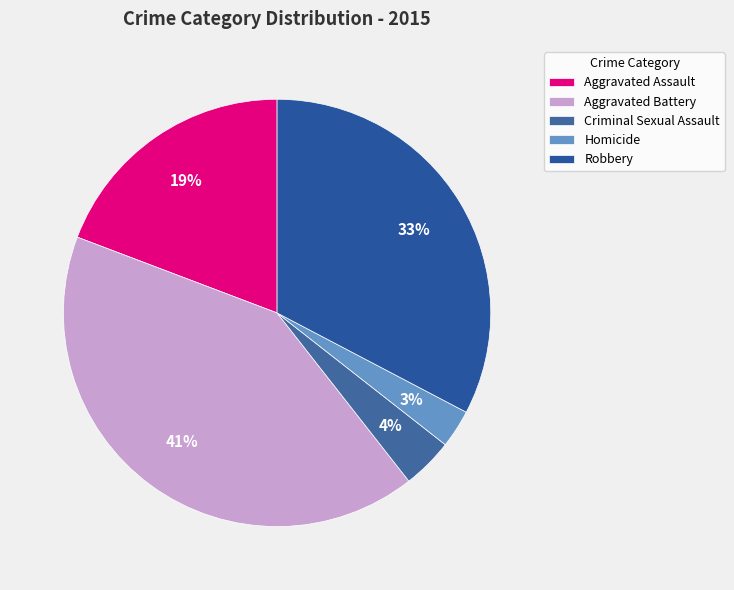

To the nearest percent, what is the average slice percentage?

20%